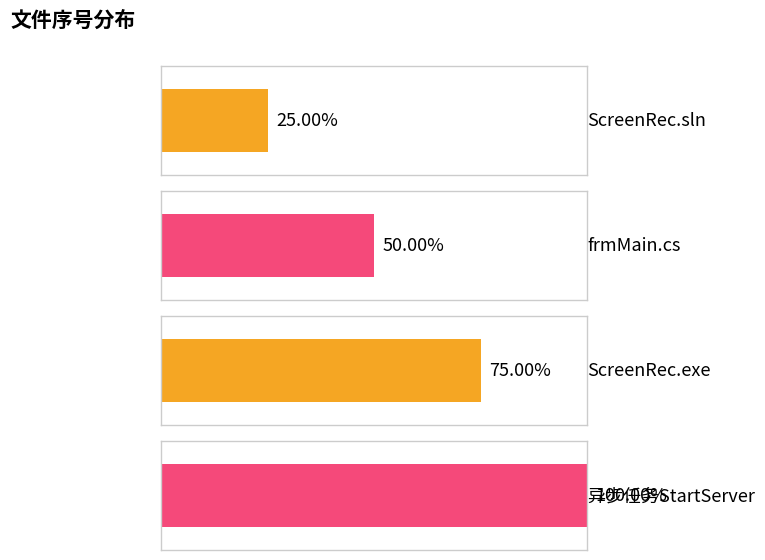

What is the difference between the values at 异步任务StartServer and frmMain.cs?

2